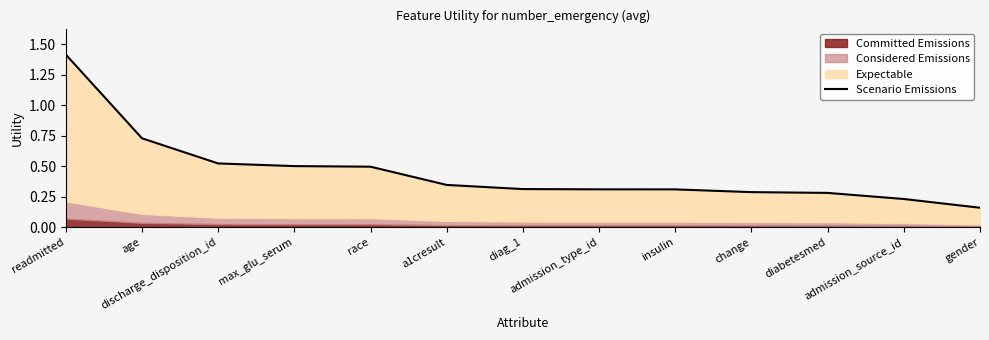

What is the smallest value displayed?

0.2